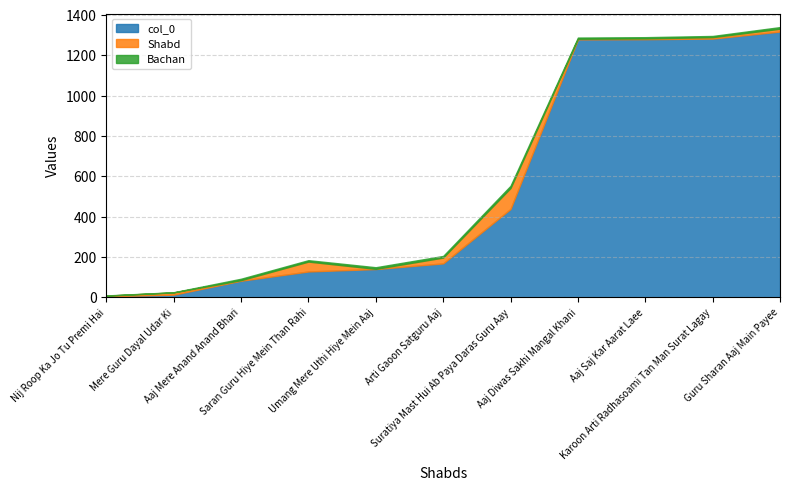

Does the chart have visible grid lines?

Yes